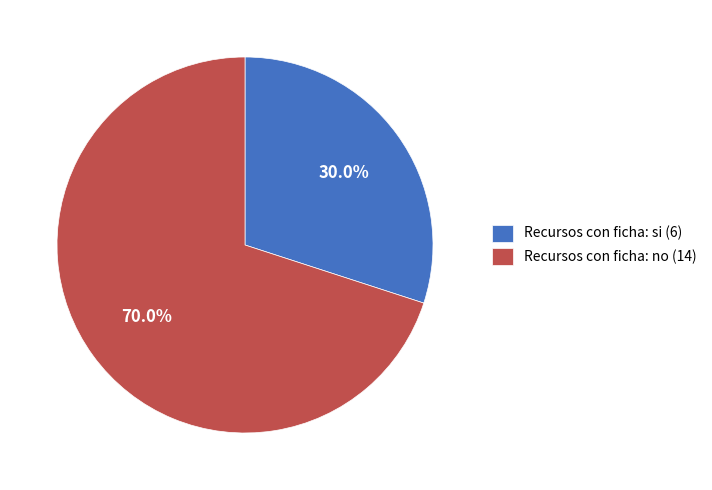

Between Recursos con ficha: si (6) and Recursos con ficha: no (14), which is larger?

Recursos con ficha: no (14)